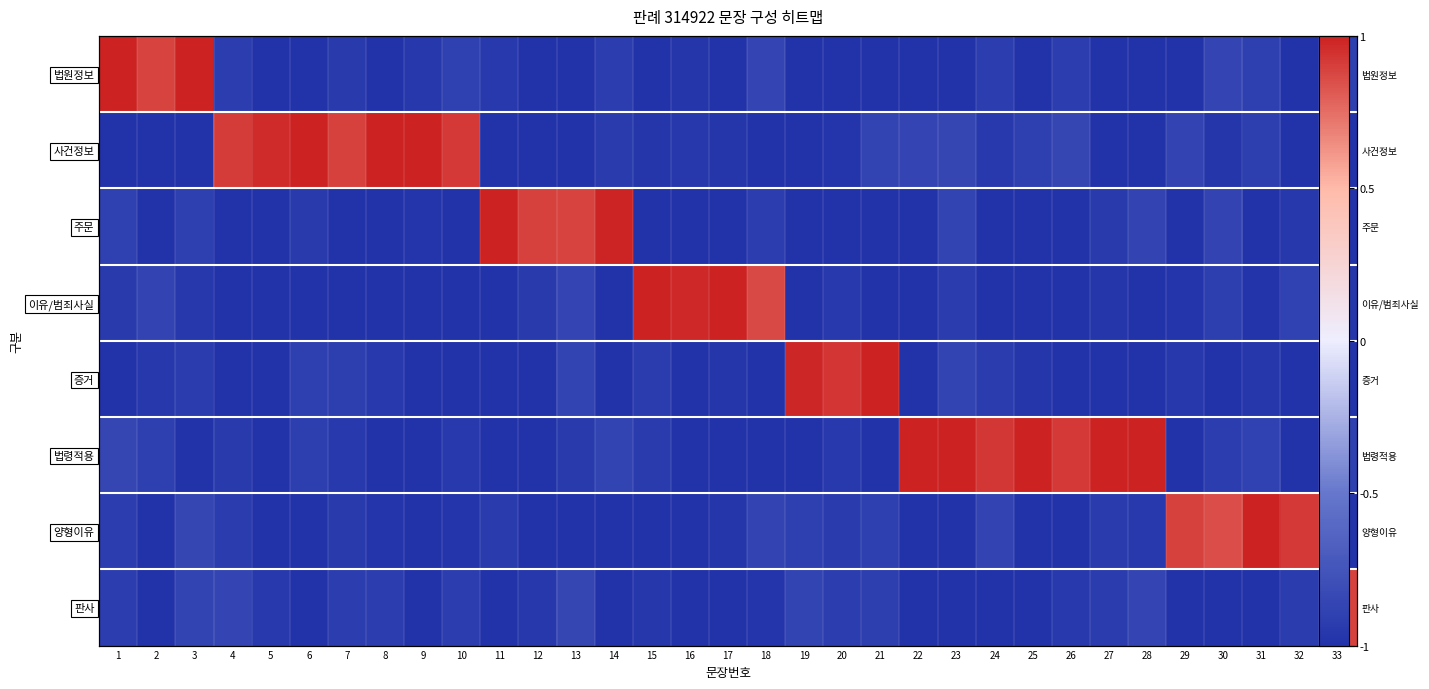

The value of 법령적용 at 7 is -1.0. True or false?

True